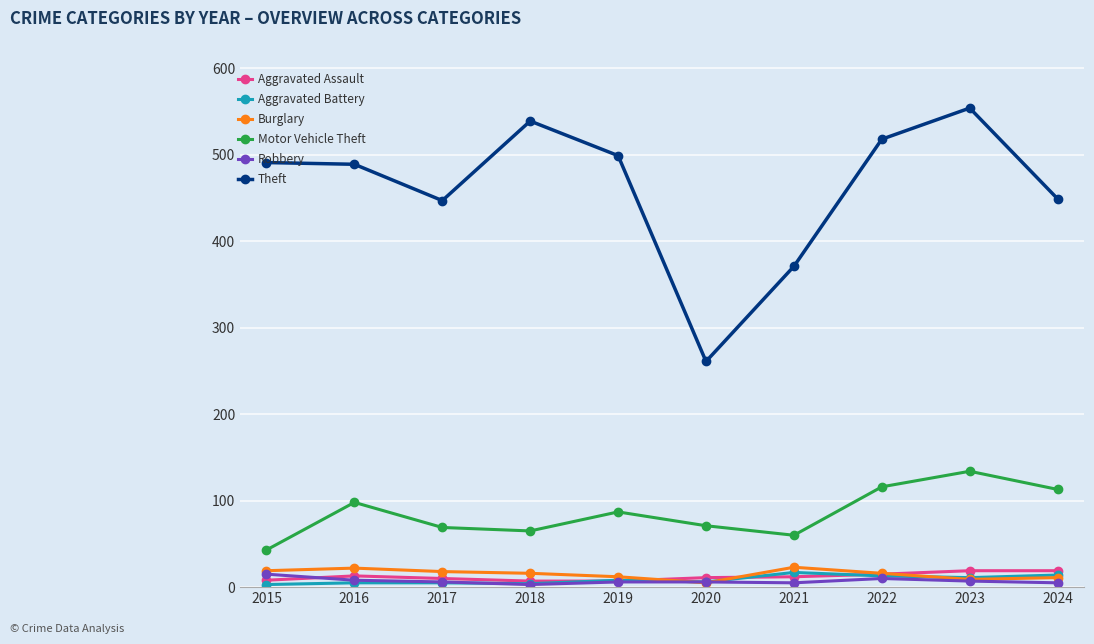

What is the average value of the Aggravated Battery series?

9